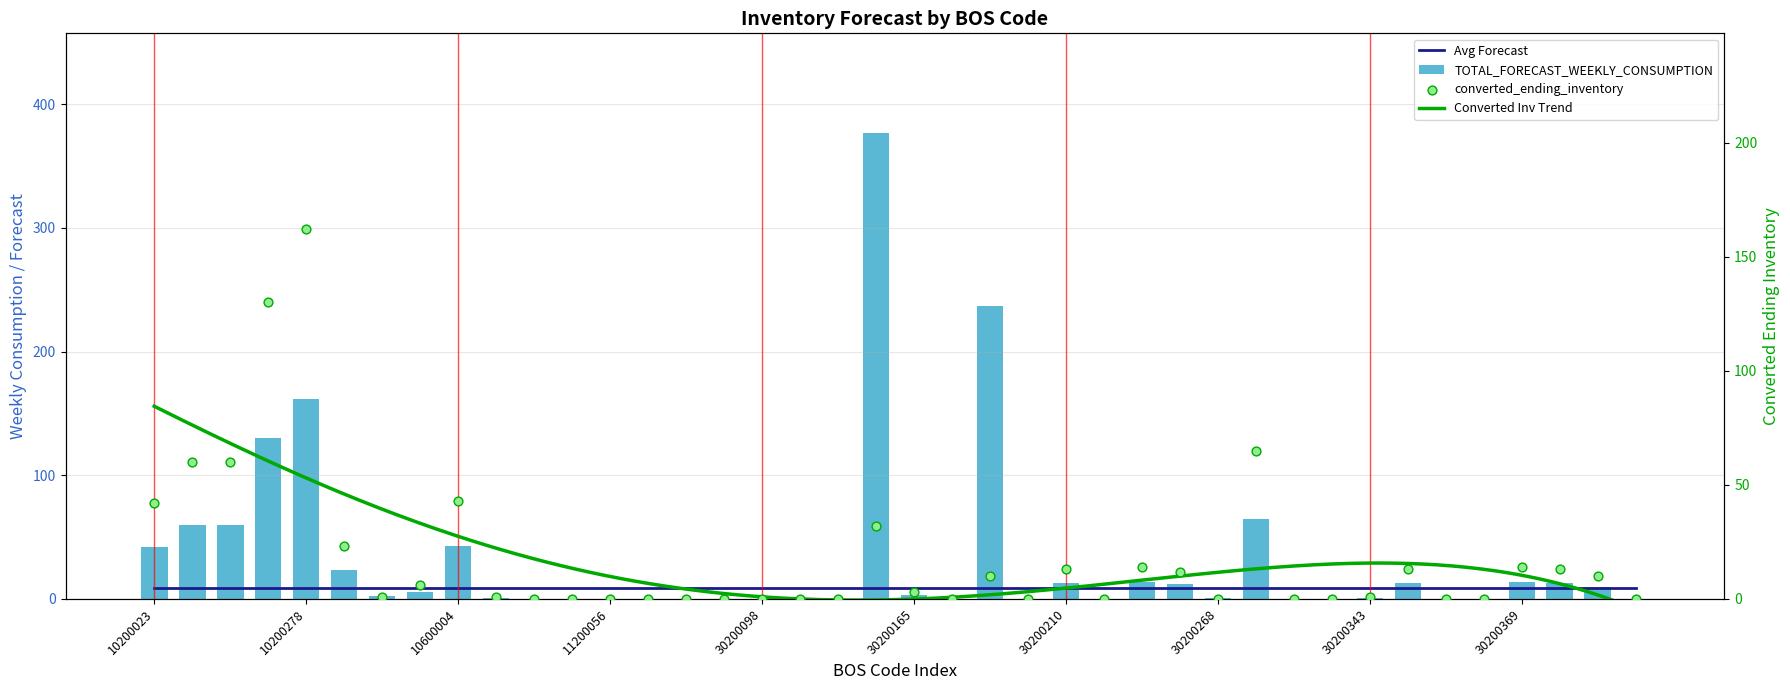

Which series reaches the minimum Y coordinate?

TOTAL_FORECAST_WEEKLY_CONSUMPTION